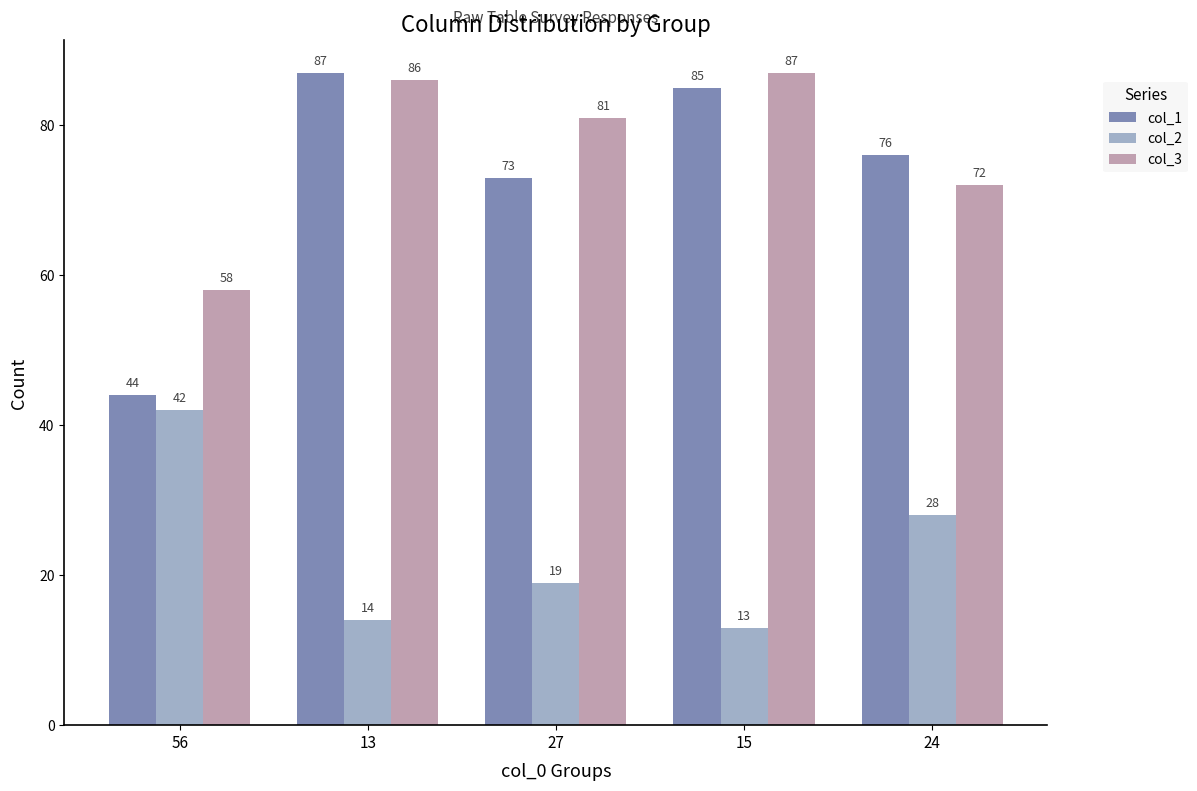

What is the highest value of the col_3 series?

87